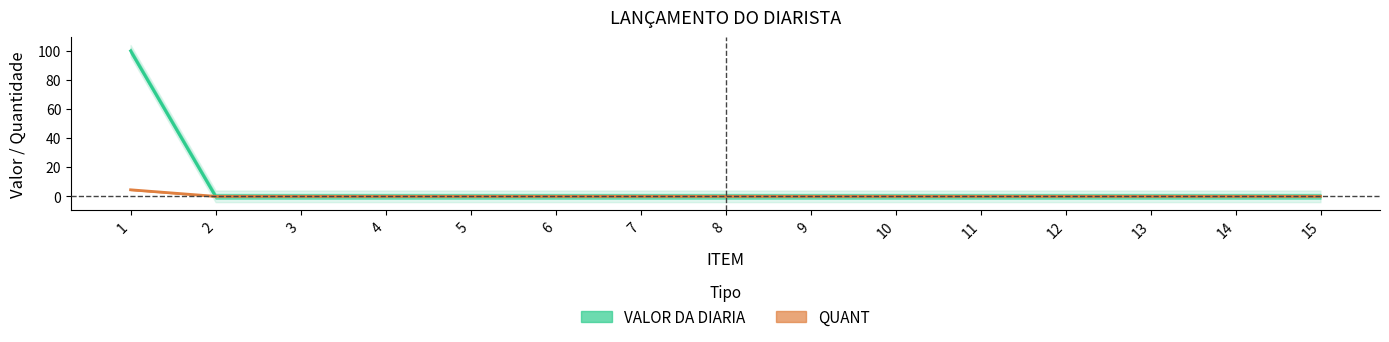

List the labels in order of QUANT value, largest first.

1, 2, 3, 4, 5, 6, 7, 8, 9, 10, 11, 12, 13, 14, 15